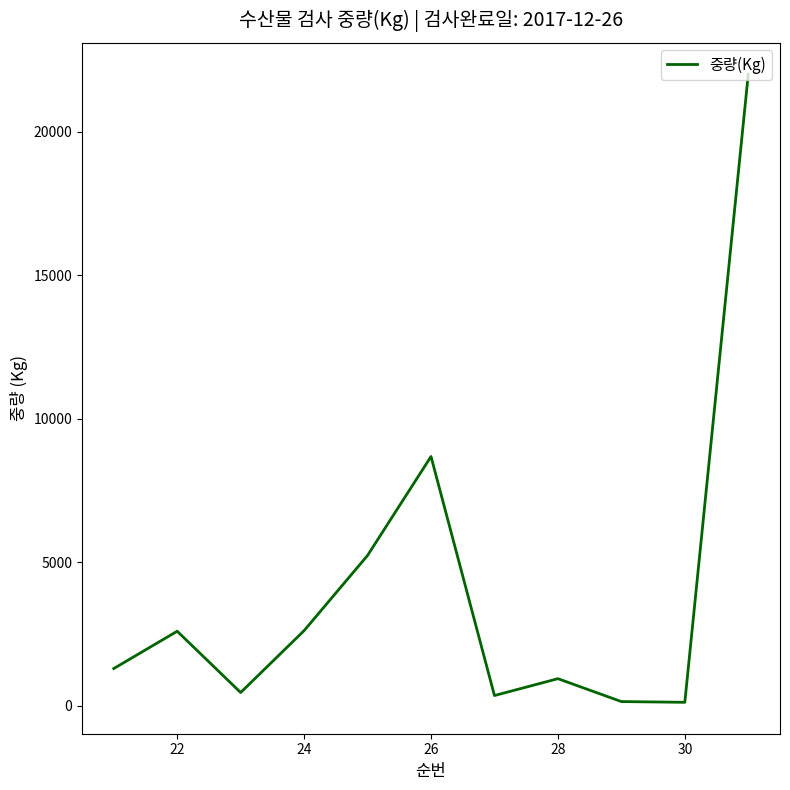

What is the difference between the maximum and minimum values?

21876